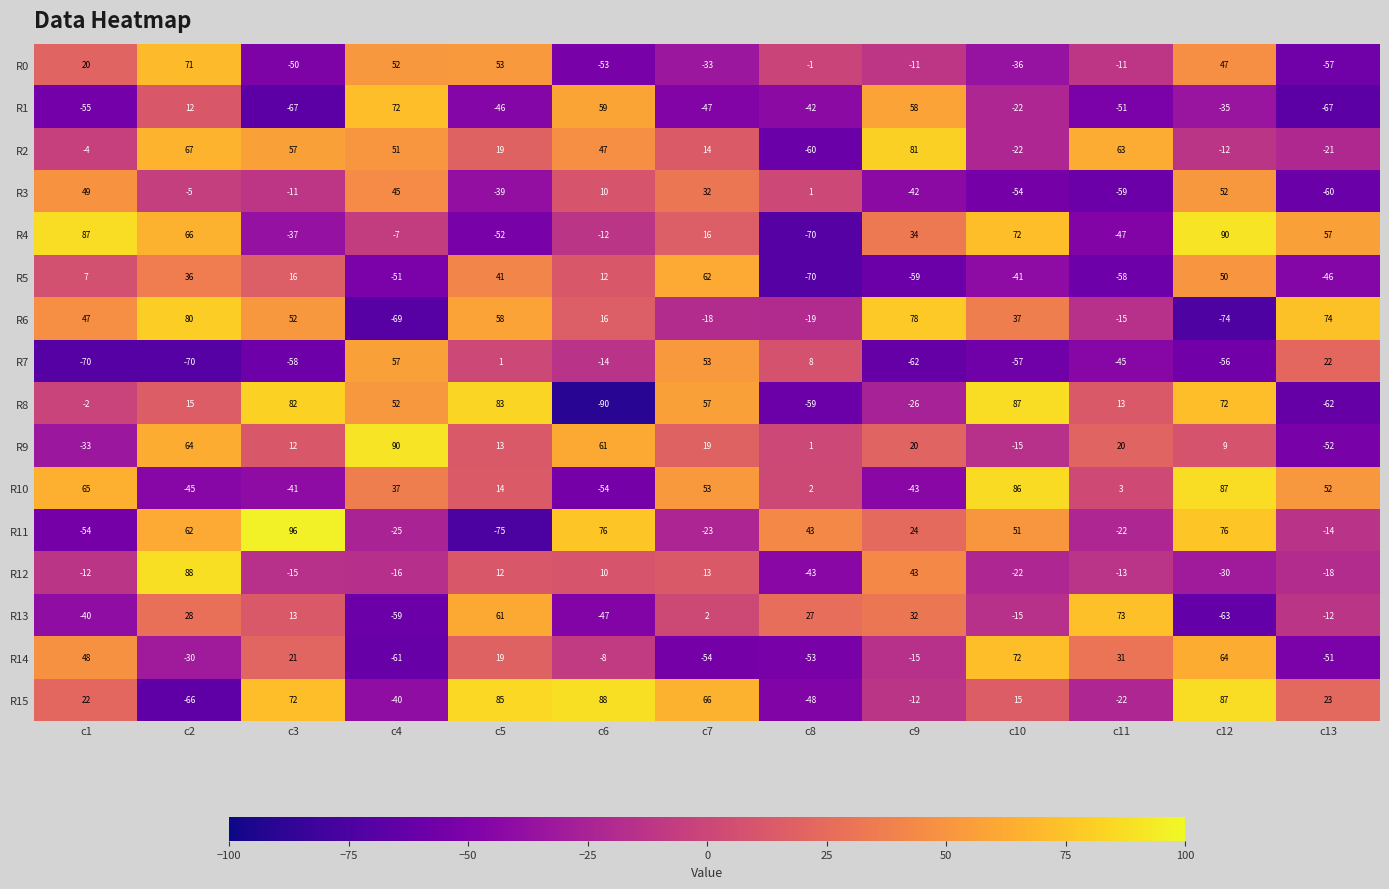

At which category is the sum across all series the highest?

c2